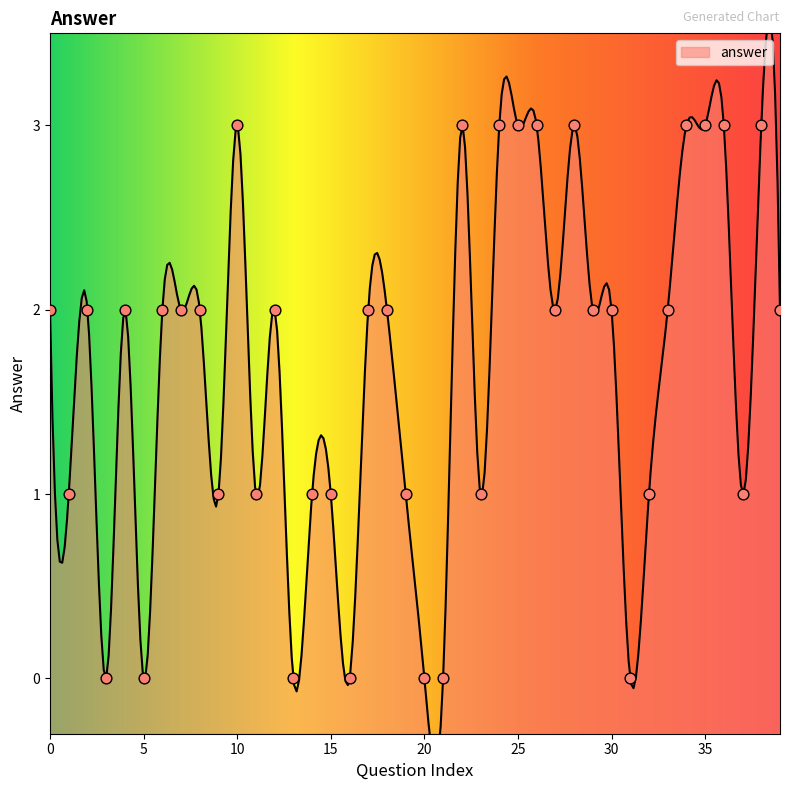

What is the ratio of the value at 7 to the value at 36?

0.7